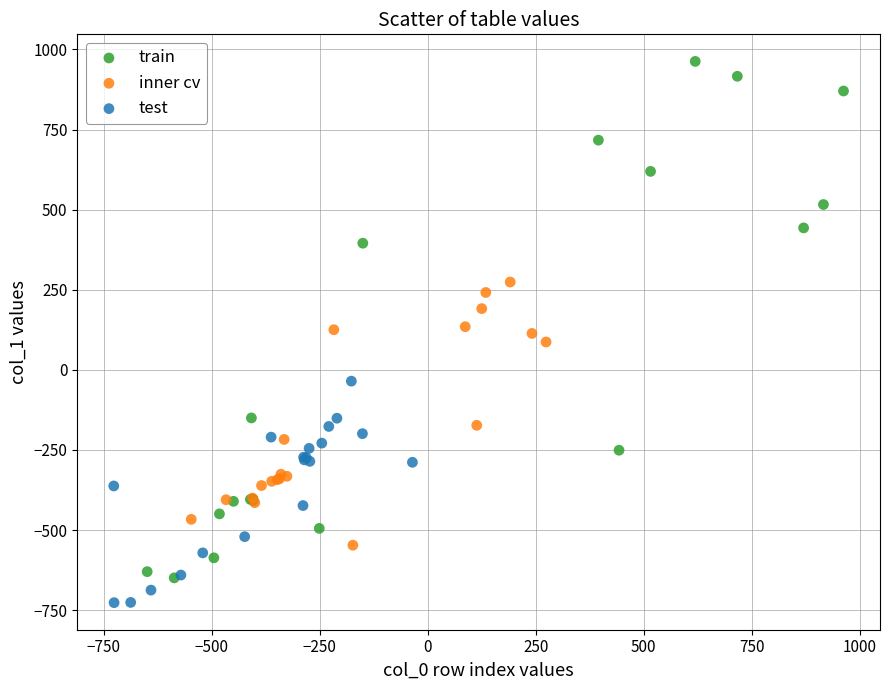

Which series contains the highest Y value?

train